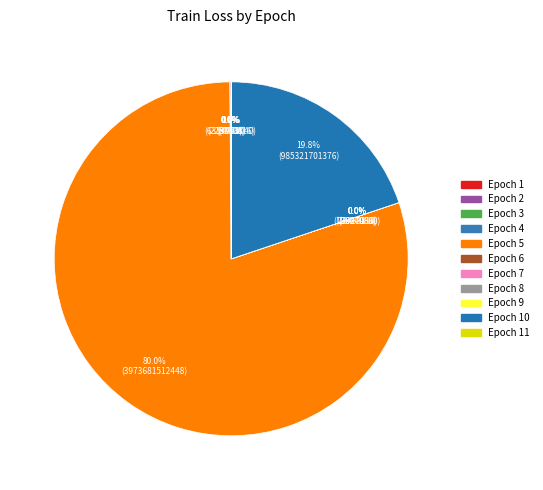

True or false: 1 accounts for 0% of the total.

True